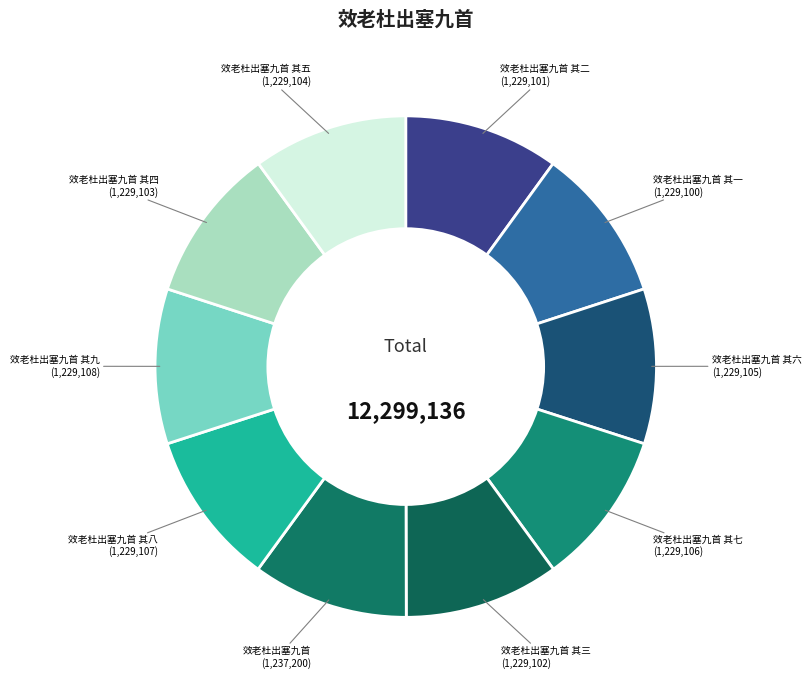

What is the largest slice in the pie chart?

效老杜出塞九首